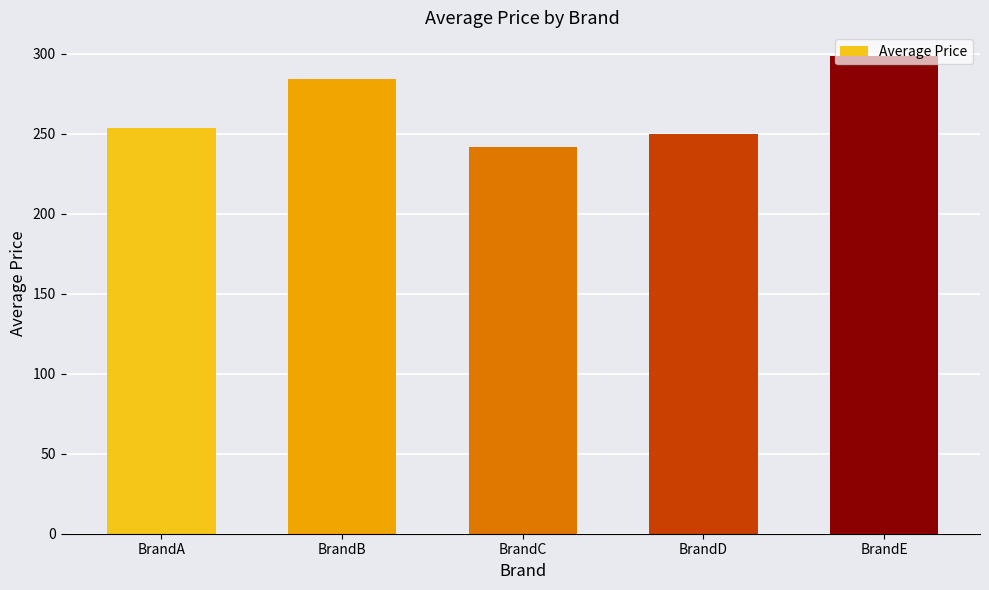

How many distinct data groups are displayed?

1